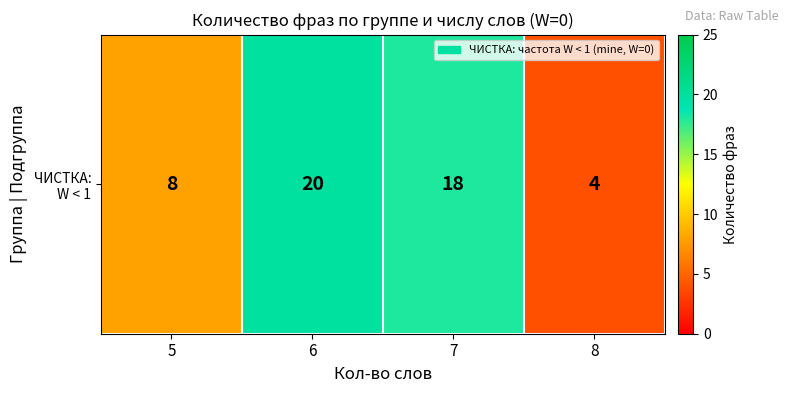

What is the change in value from 6 to 8?

-16